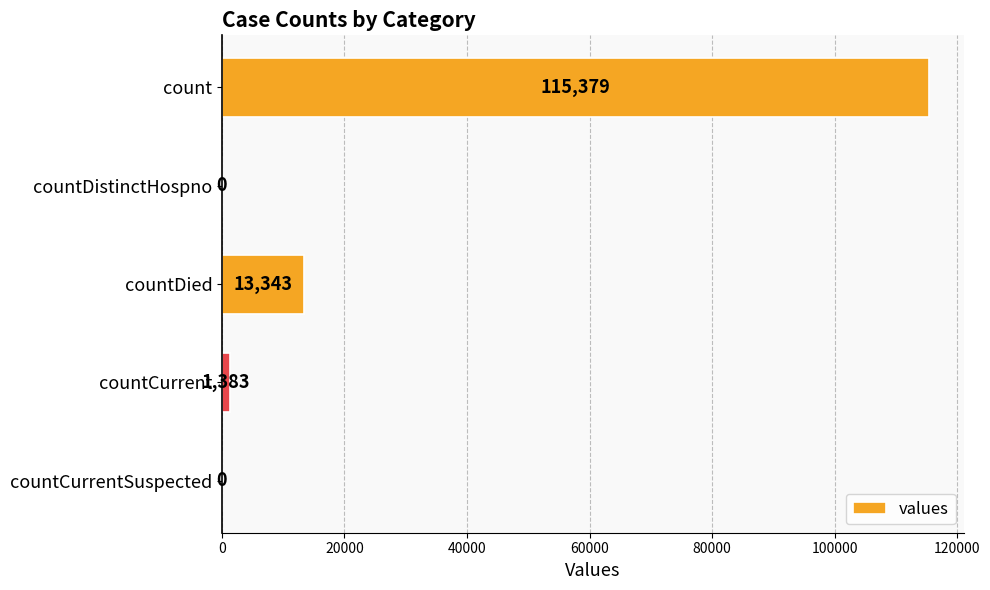

What is the sum of all values?

130105